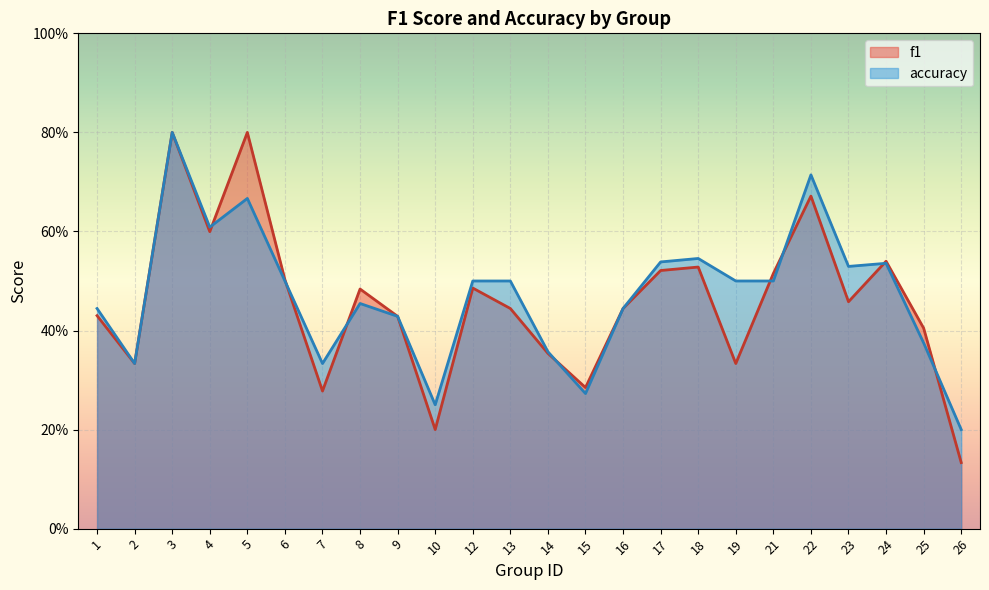

Rank the series at 6 from lowest to highest value.

accuracy, f1